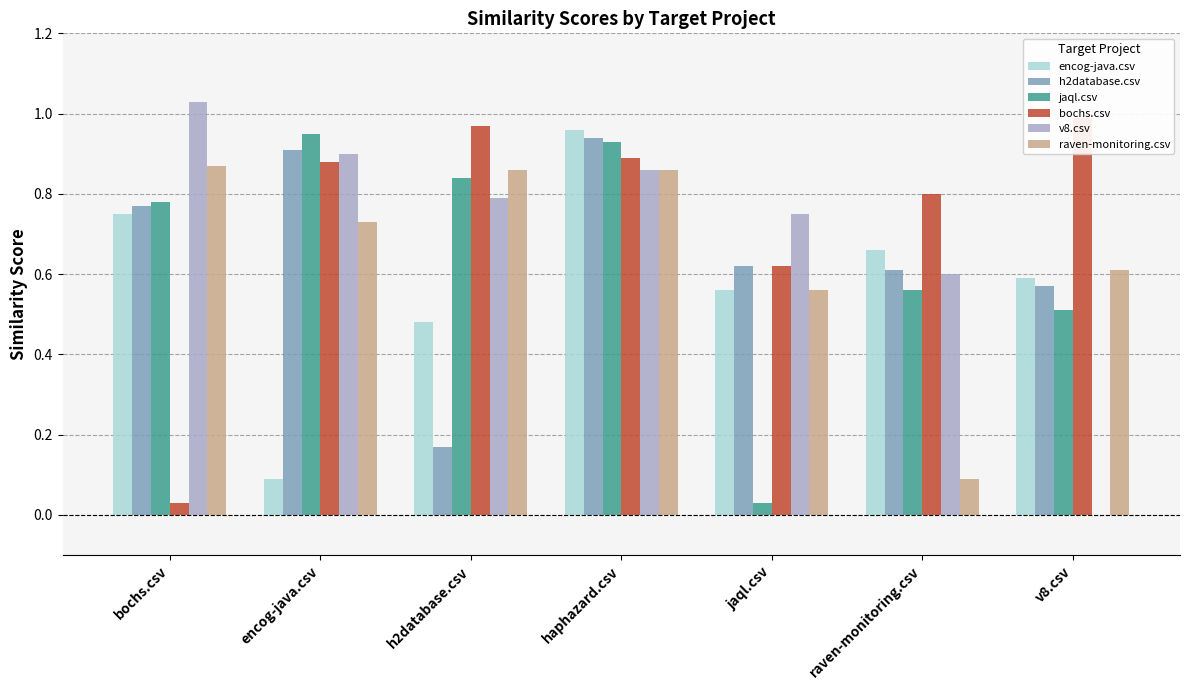

At how many categories does at least one series exceed 0?

7